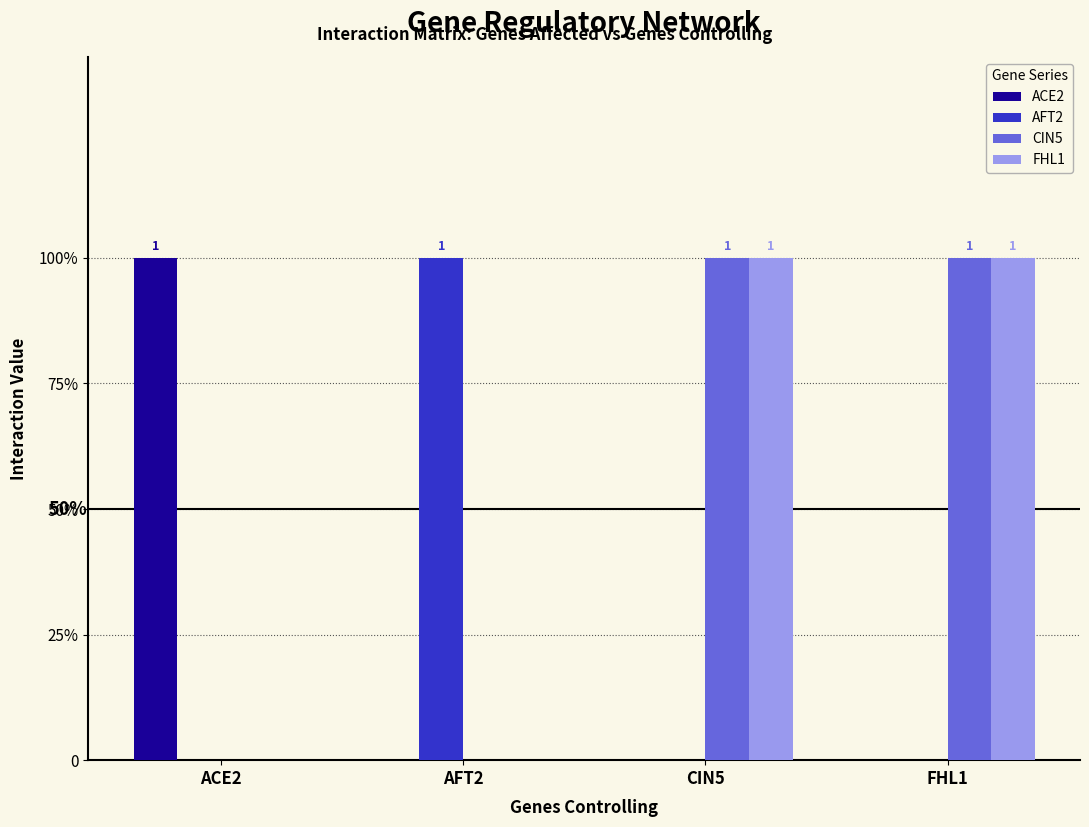

Which label corresponds to the smallest value in the chart?

AFT2